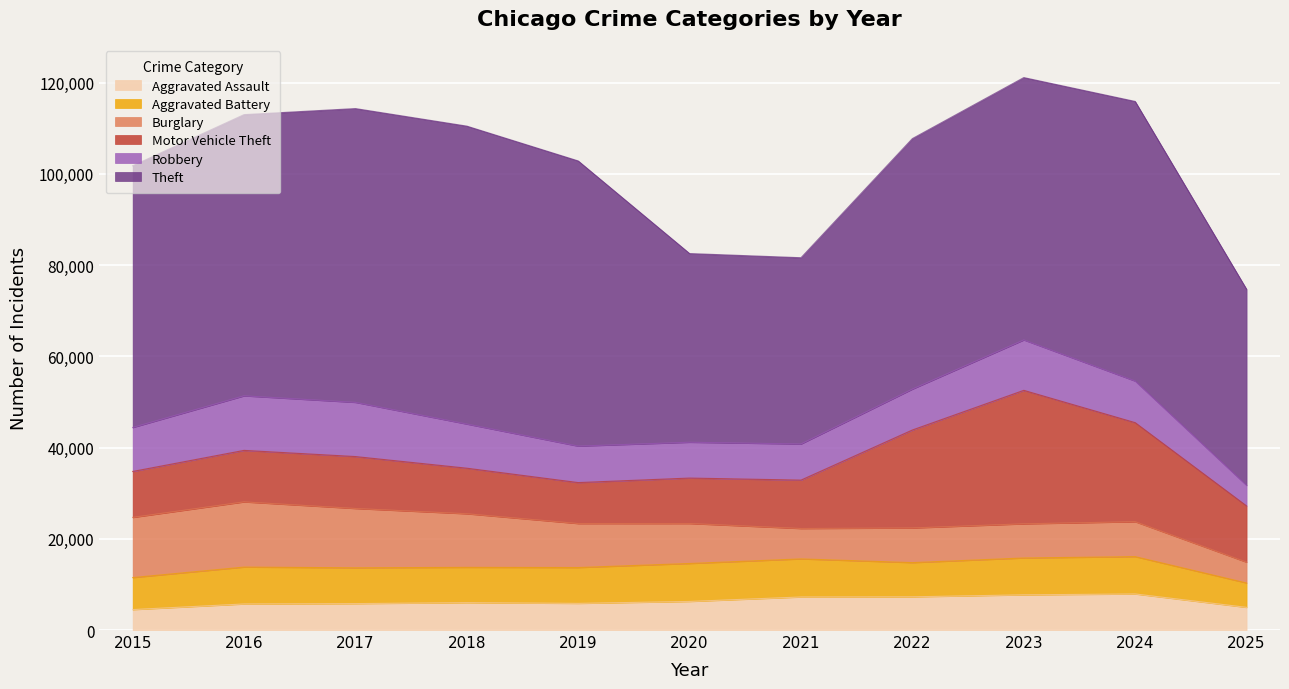

Reading left to right, what are all the values shown in this chart?

Aggravated Assault: 4480	5713	5793	6002	5841	6265	7242	7281	7712	7905	4967
Aggravated Battery: 7018	8085	7845	7734	7858	8320	8348	7495	8080	8183	5345
Burglary: 13184	14289	13001	11747	9639	8758	6661	7594	7486	7653	4556
Motor Vehicle Theft: 10068	11285	11380	9985	8978	9962	10605	21472	29255	21712	12330
Robbery: 9638	11960	11881	9681	7995	7855	7920	8964	11052	9115	4513
Theft: 57353	61625	64386	65290	62499	41350	40821	54899	57493	61280	42975